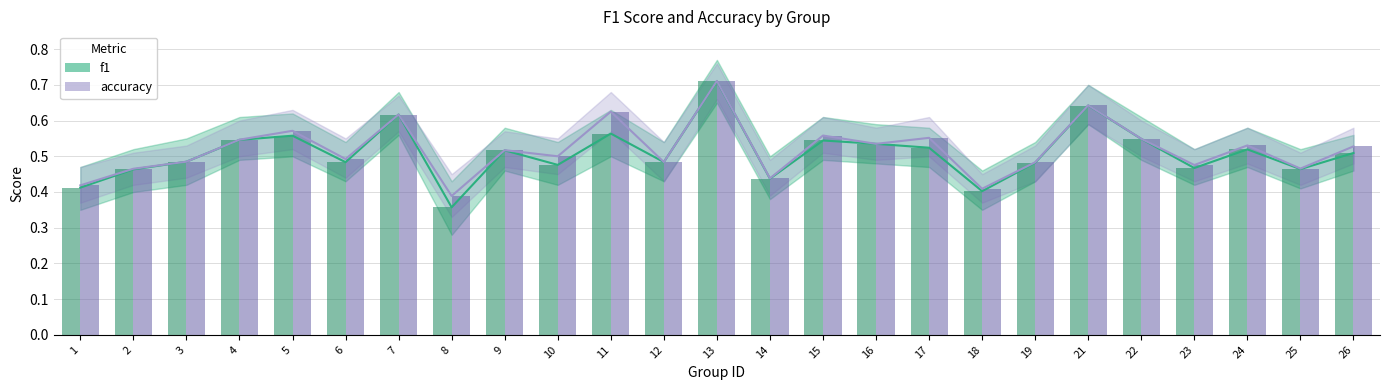

Are the bars grouped side by side (vs. stacked)?

Yes